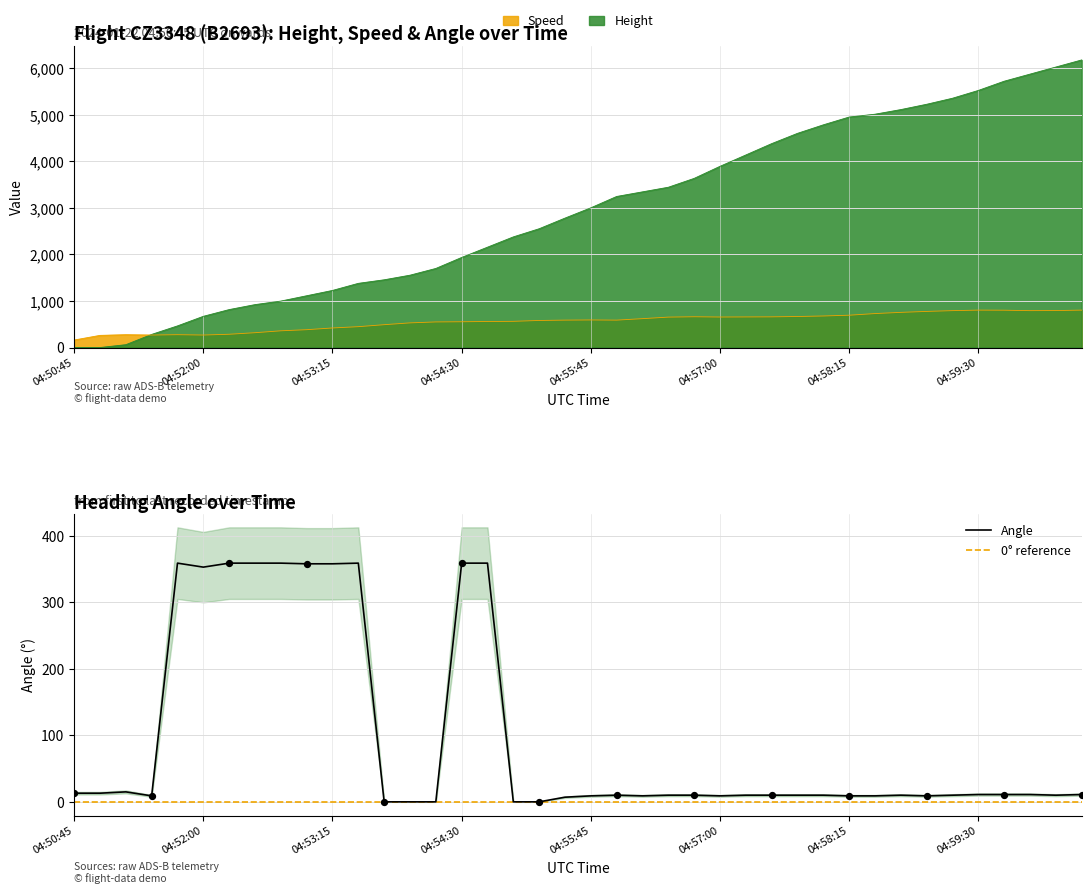

Which series contains the lowest Y value?

Height